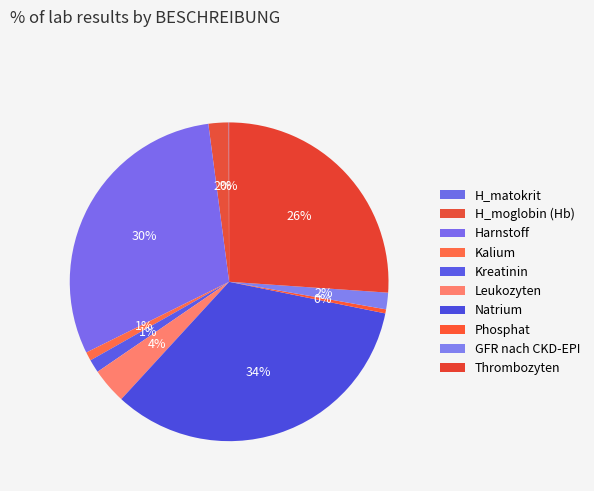

How many slices are in this pie chart?

10